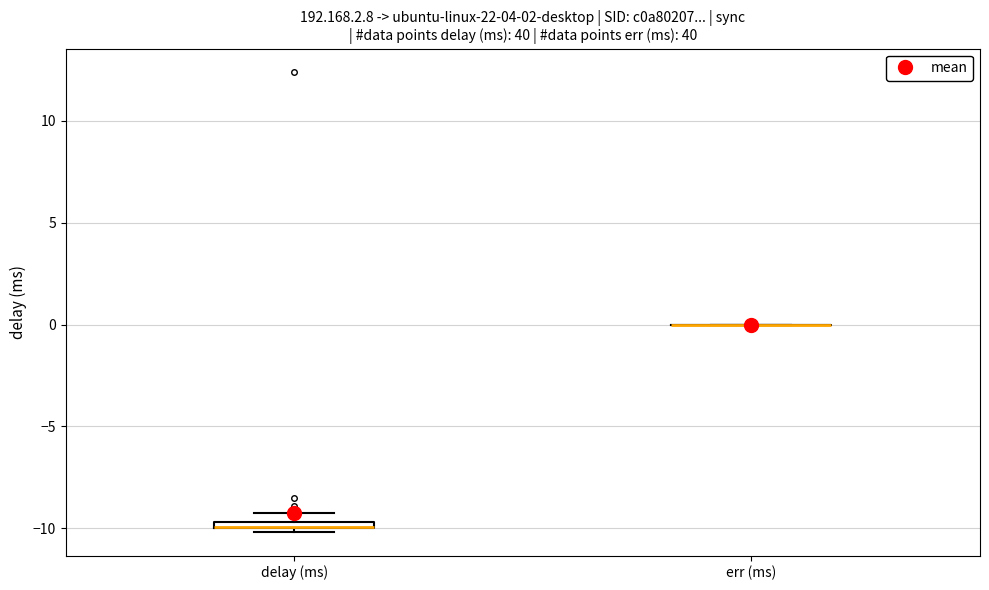

Where is the lower edge of the box for delay (ms) on the y-axis? The values are not printed on the chart, so give them approximately, as read against the axis.

-10.0